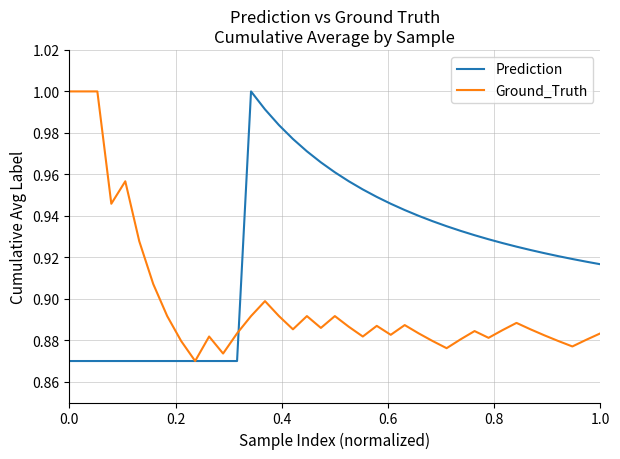

Which series has the largest total across all categories?

Prediction